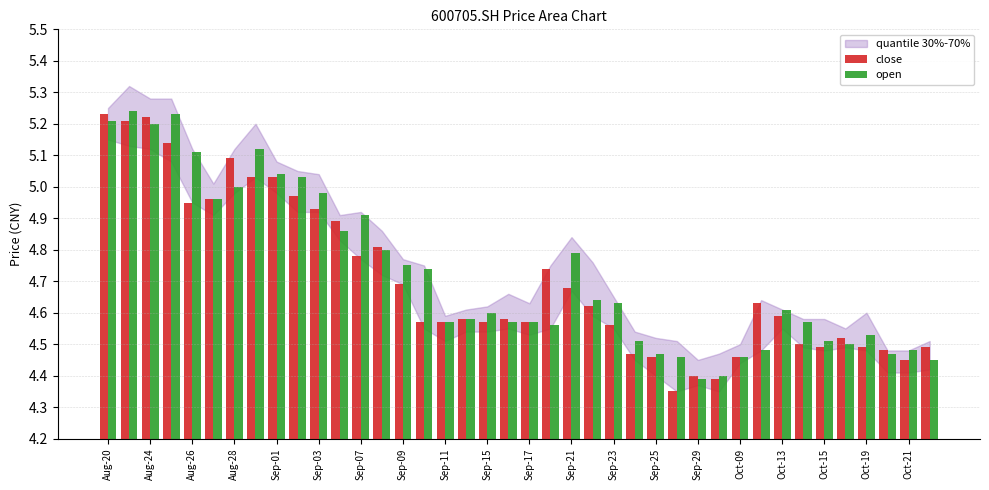

What is the sum of all close values?

188.1